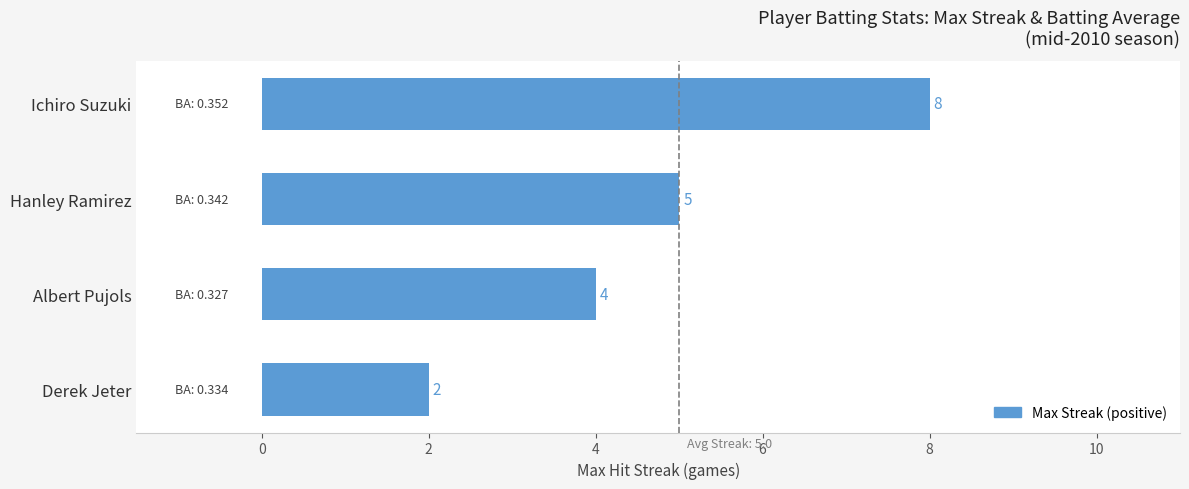

Between Ichiro Suzuki and Hanley Ramirez, which is larger?

Ichiro Suzuki